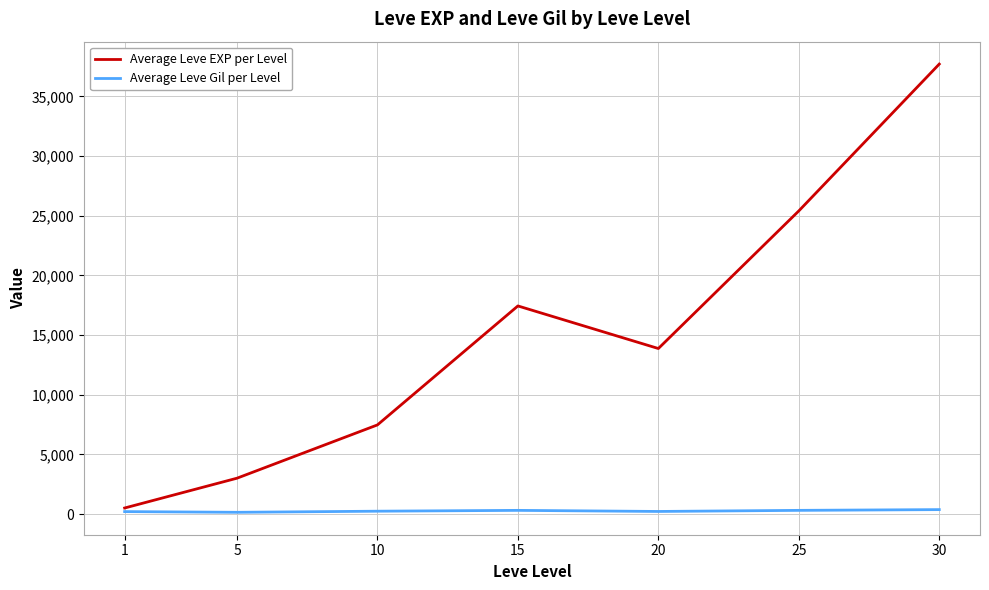

What is the difference between the maximum and minimum values in the Average Leve Gil per Level series?

225.9